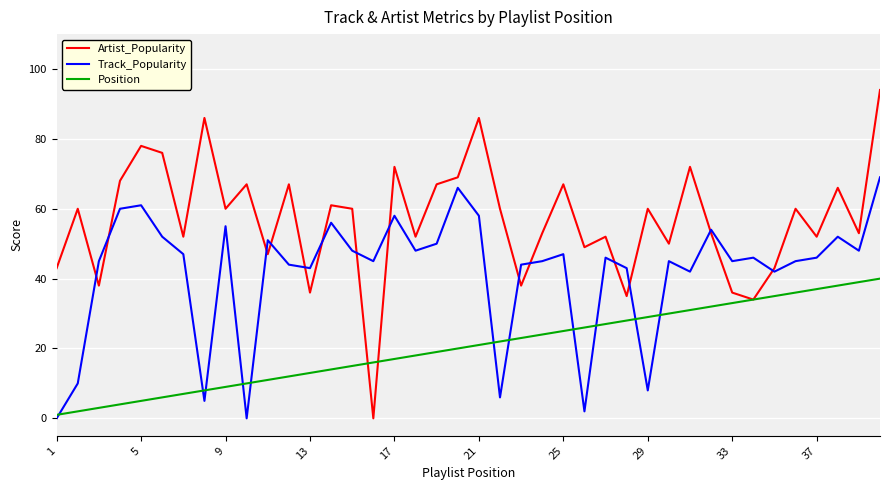

Which series has the largest range (max minus min)?

Artist_Popularity